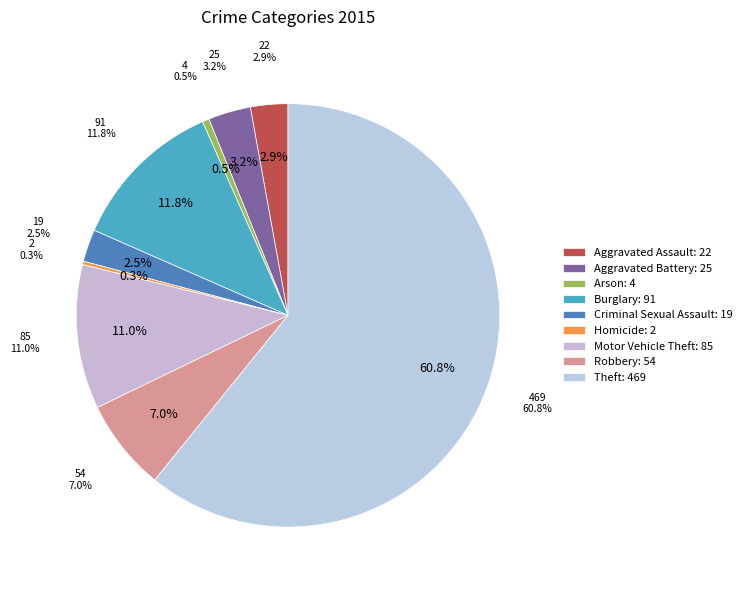

True or false: Arson accounts for 14% of the total.

False